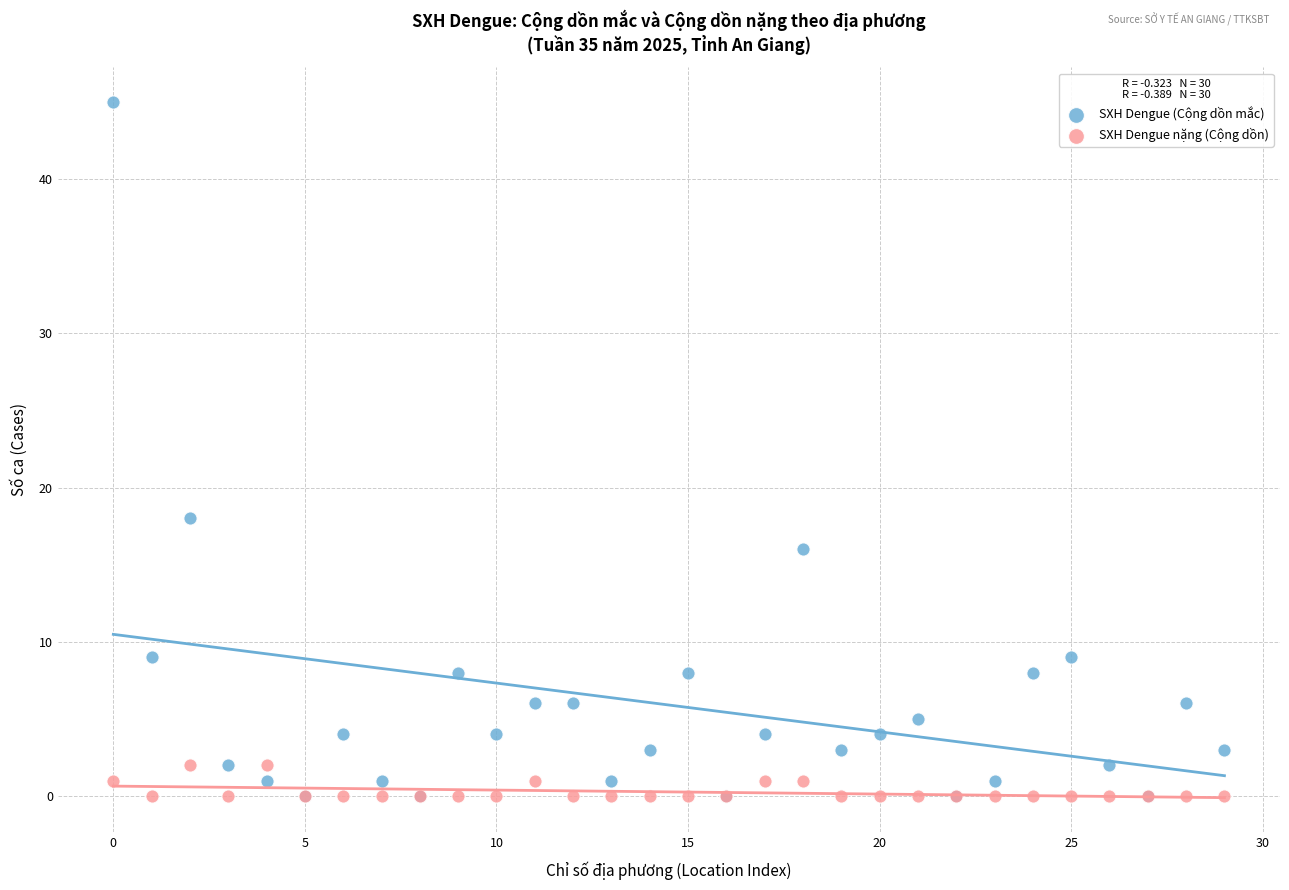

Which series reaches the maximum Y coordinate?

SXH Dengue (Cộng dồn mắc)